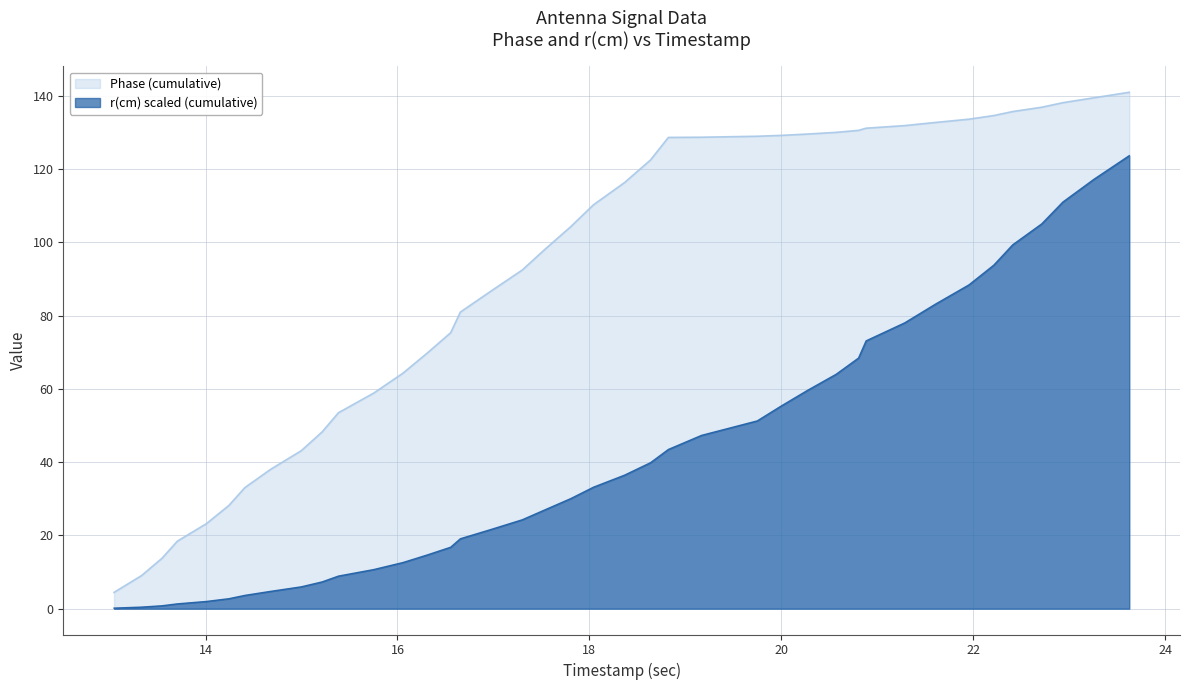

What is the greatest value displayed?

141.0